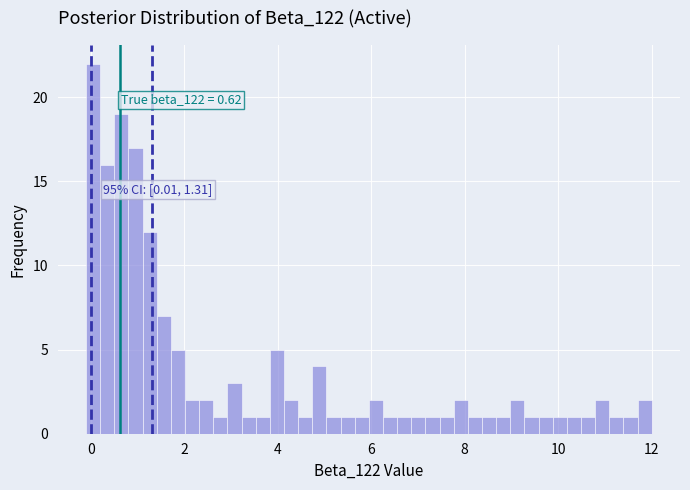

Read against the x-axis, roughly where is the centre of the tallest bar?

0.0